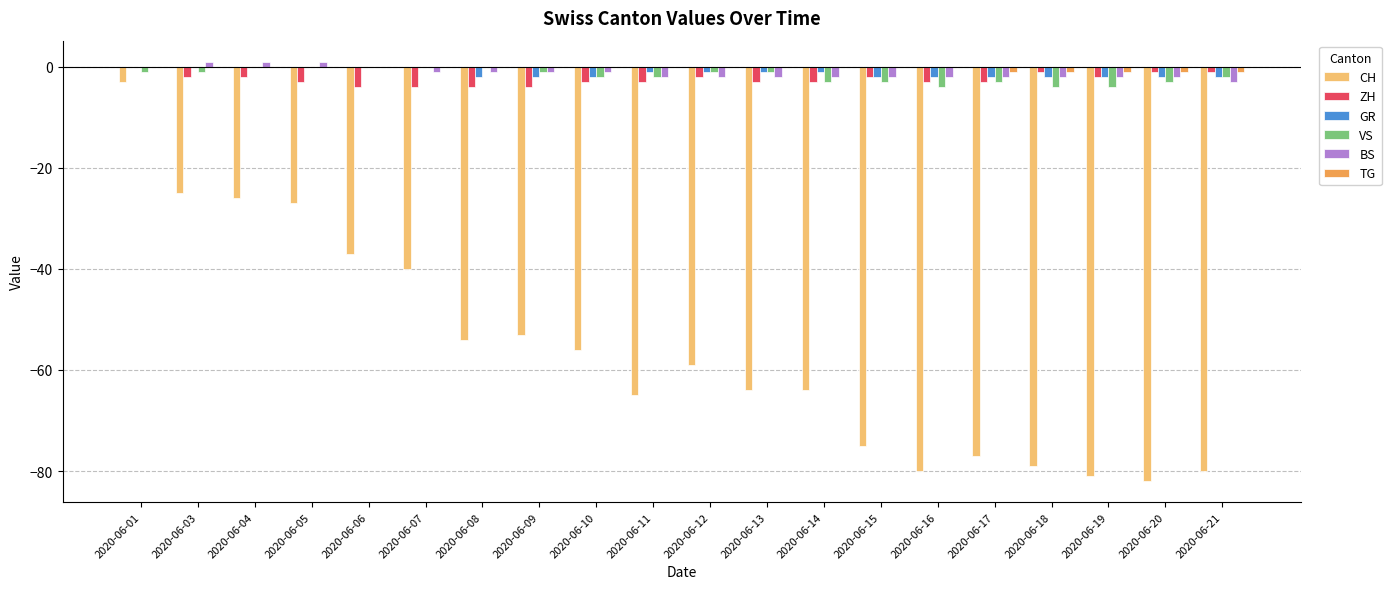

How many data points does each series have?

20